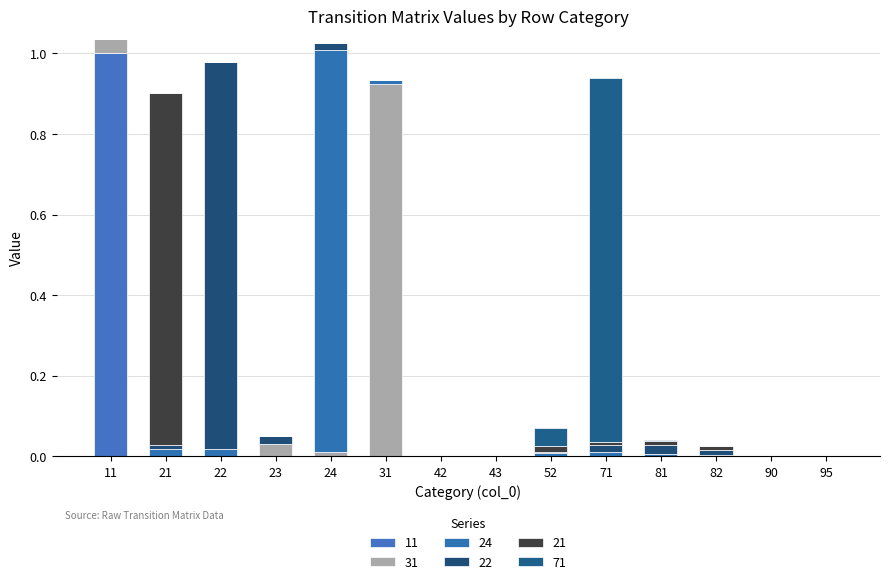

How many data points does each series have?

14